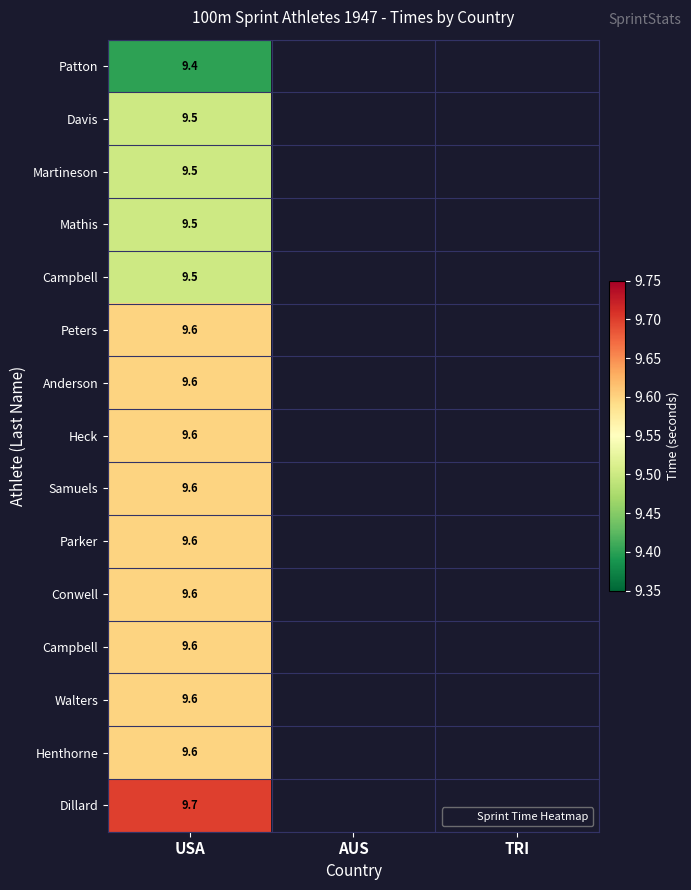

What is the maximum value shown in the chart?

9.7